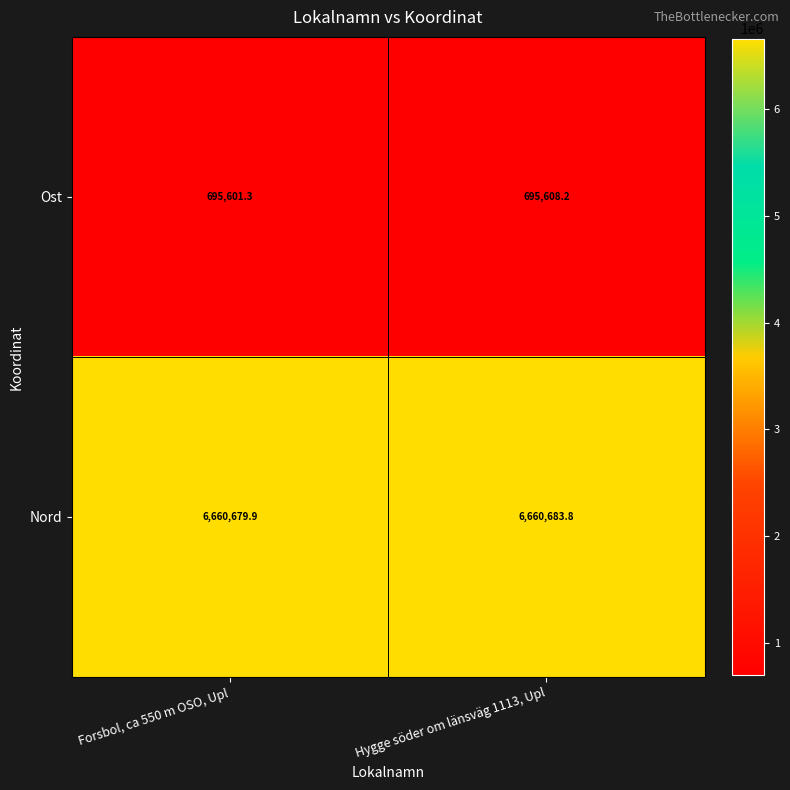

Reading left to right, list all the values displayed in this chart.

Ost: 695601.3	695608.2
Nord: 6660679.9	6660683.8